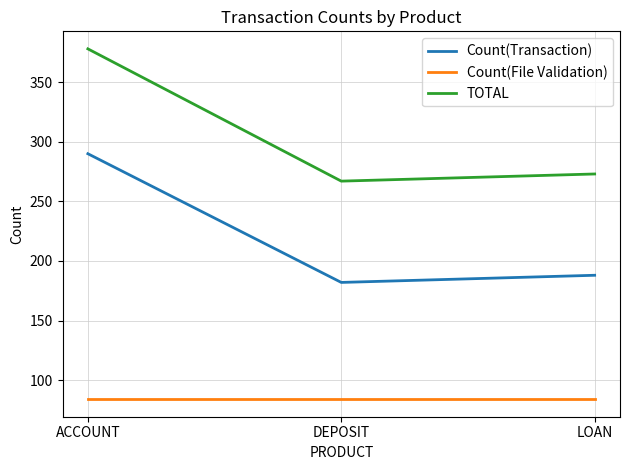

The Count(File Validation) series shows 84 at DEPOSIT. True or false?

True